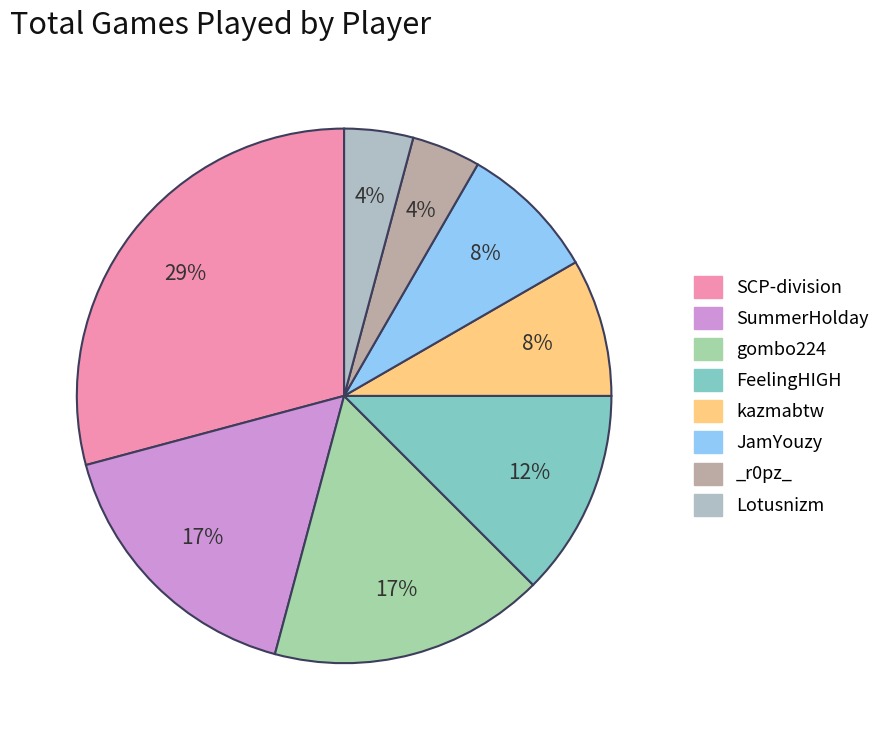

How much of the chart is everything except gombo224?

83.3%